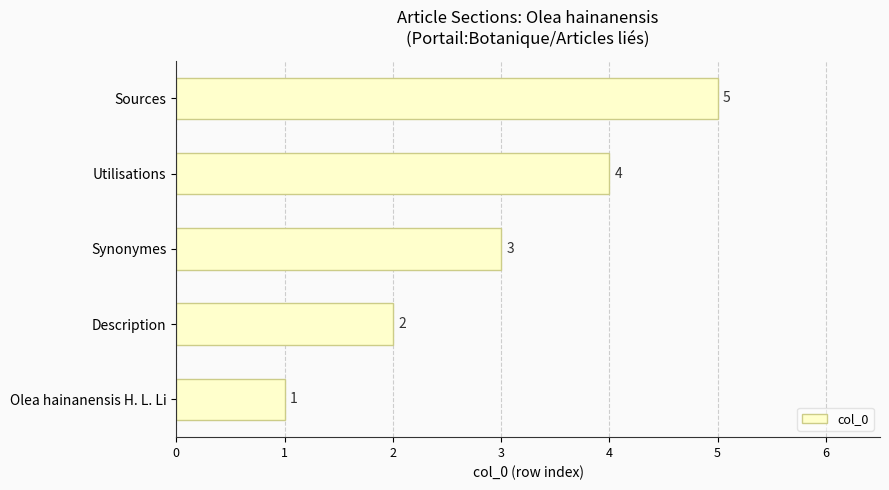

What is the ratio of the value at Description to the value at Olea hainanensis H. L. Li?

2.0